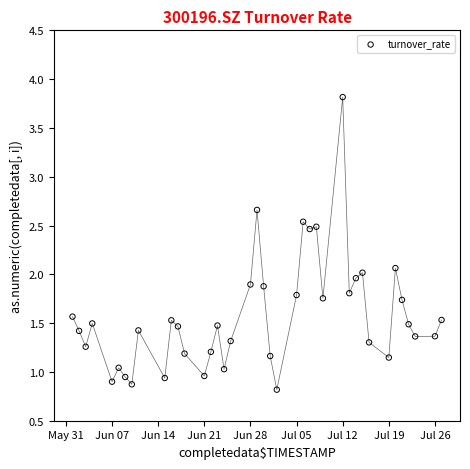

What is the range of Y values (max minus min)?

3.0